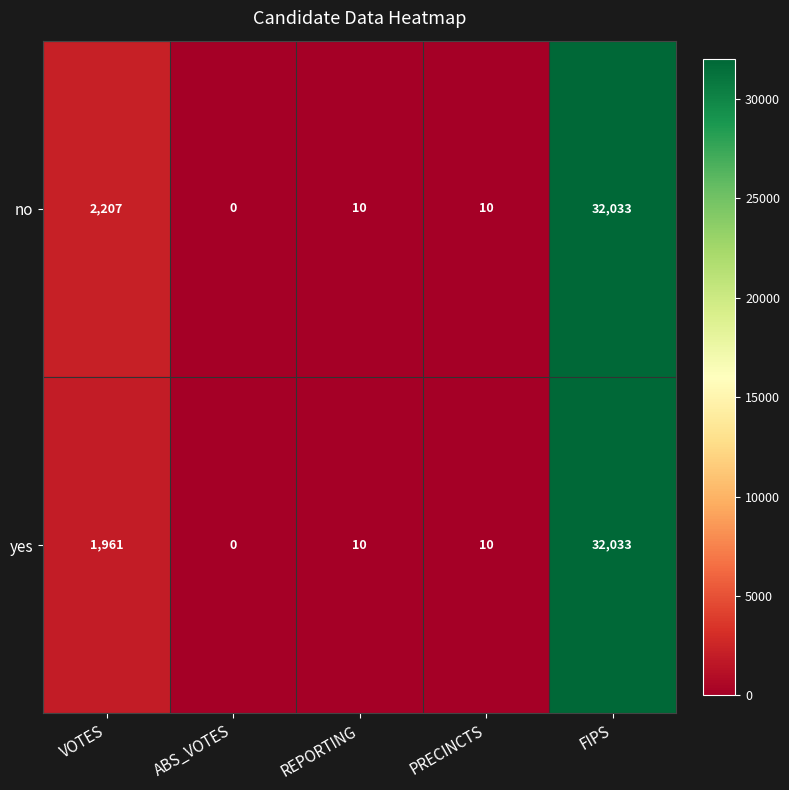

At which category is the sum across all series the highest?

FIPS